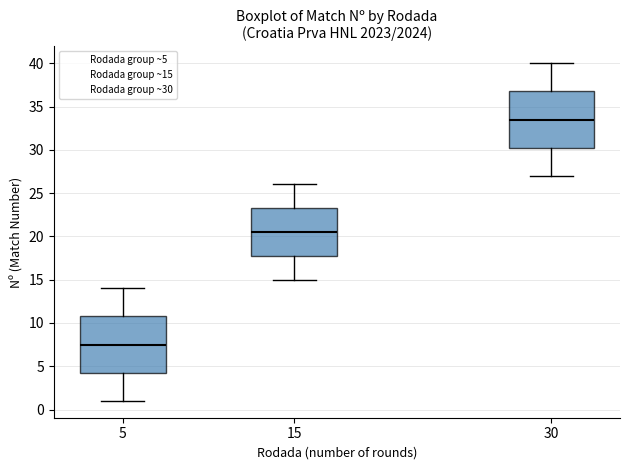

Which box's median line is the lowest?

5